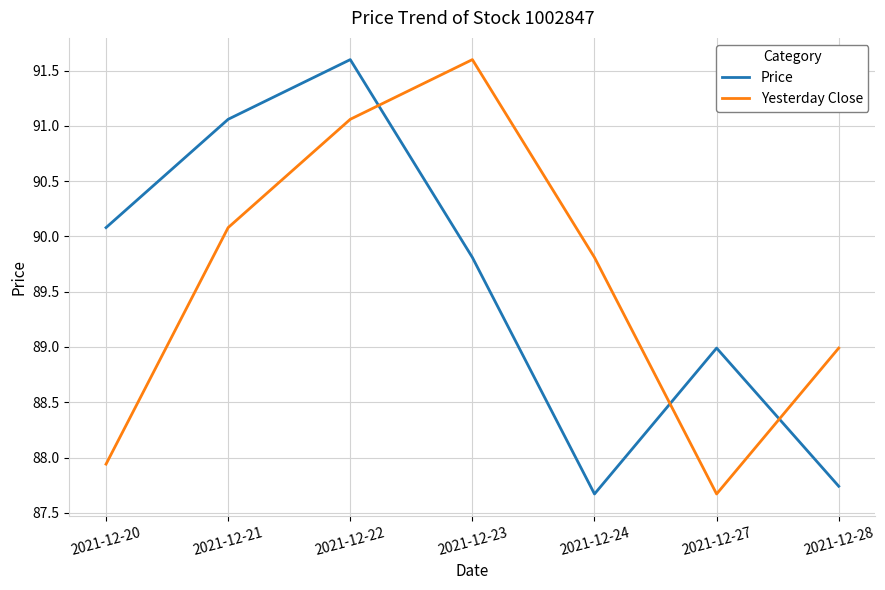

List the labels in order of Price value, largest first.

2021-12-22, 2021-12-21, 2021-12-20, 2021-12-23, 2021-12-27, 2021-12-28, 2021-12-24